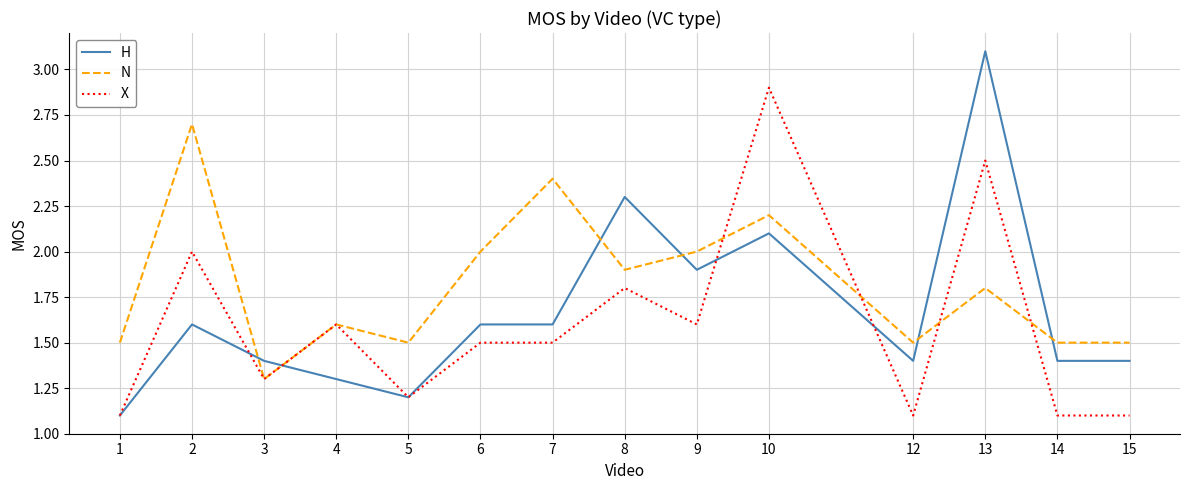

What is the spread (max minus min) of values at 2?

1.1